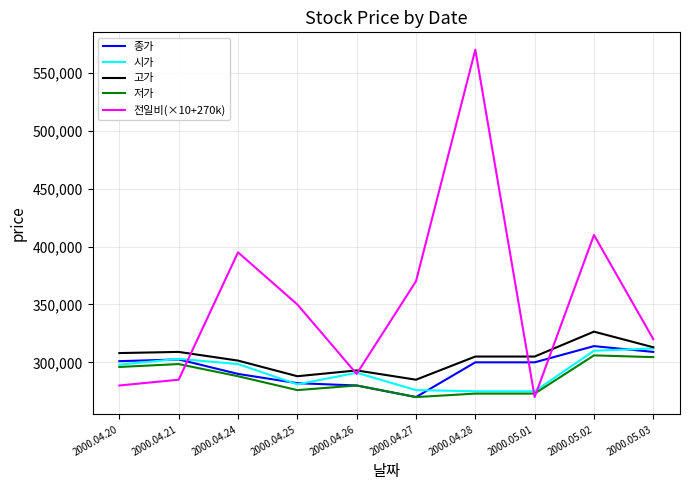

The value of 고가 at 2000.04.21 is 495586. True or false?

False